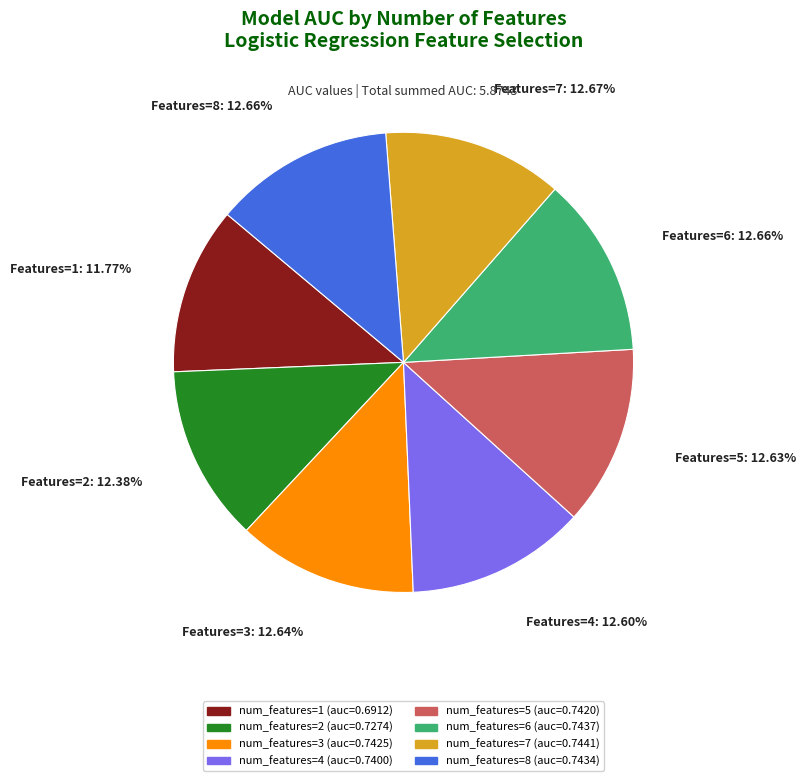

Is there any slice that represents more than half of the pie?

No